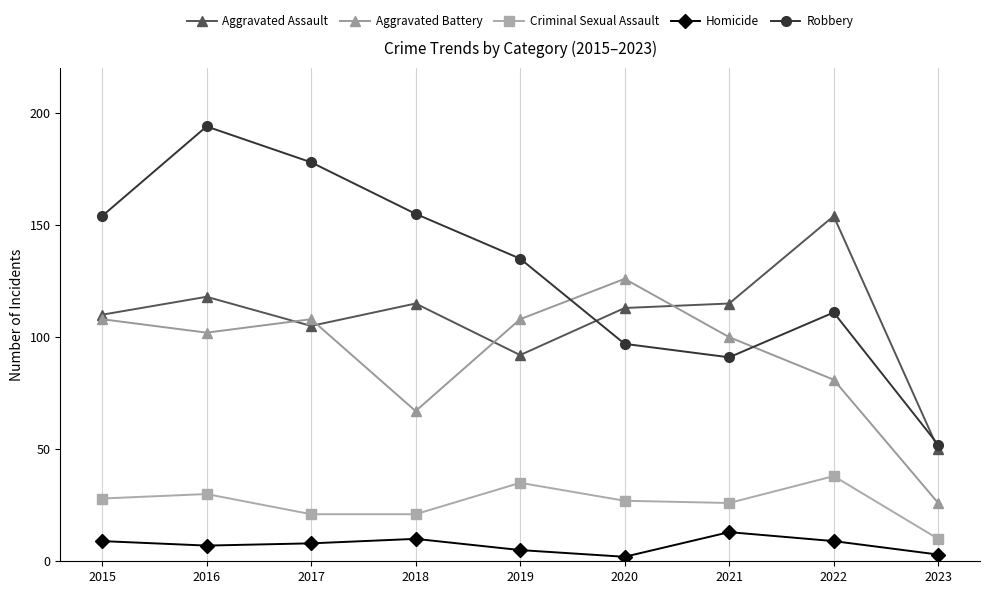

True or false: Aggravated Assault has more than 1 points higher than both neighbors.

True